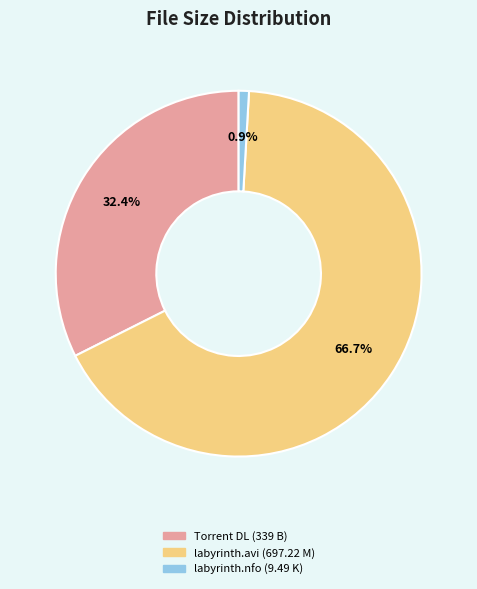

Is there any slice that represents more than half of the pie?

Yes